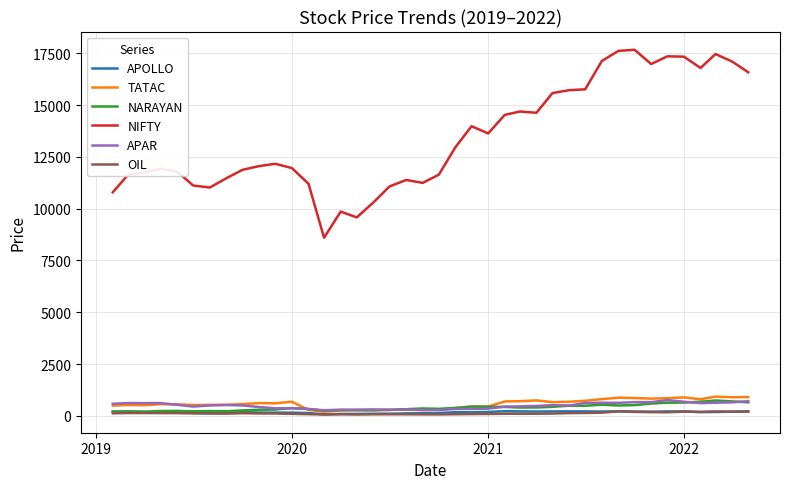

Which series has the largest total across all categories?

NIFTY